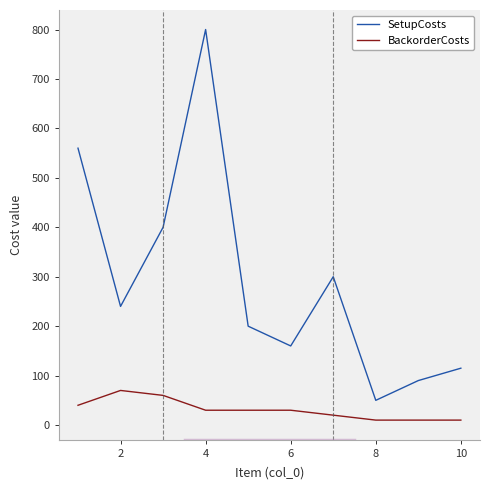

What is the maximum value shown in the chart?

800